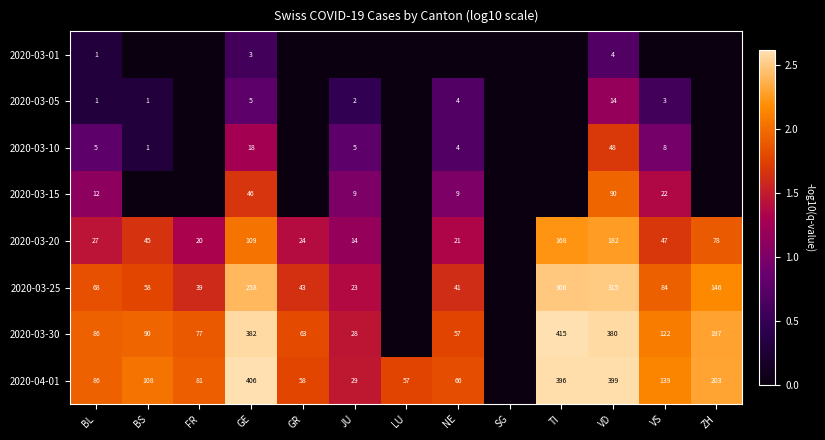

The value of 2020-03-25 at BS is 80. True or false?

False